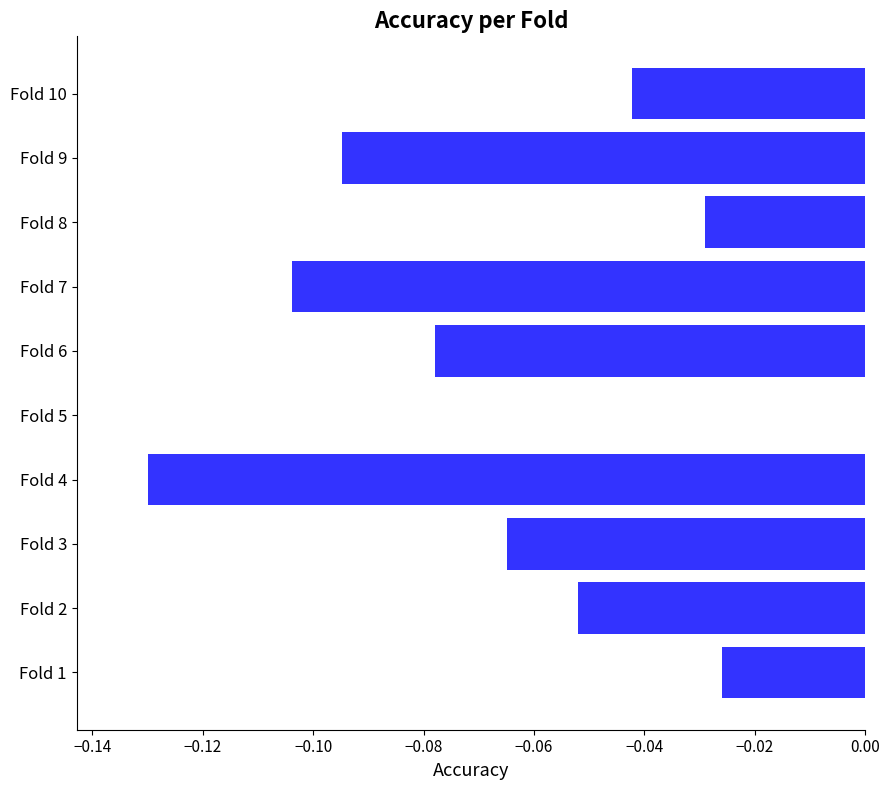

Are the bars horizontal?

Yes